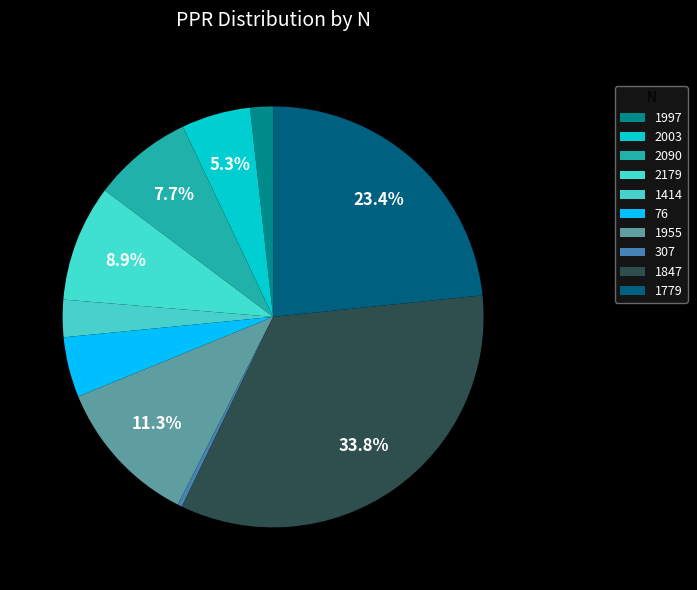

Count the number of slices in the pie.

10